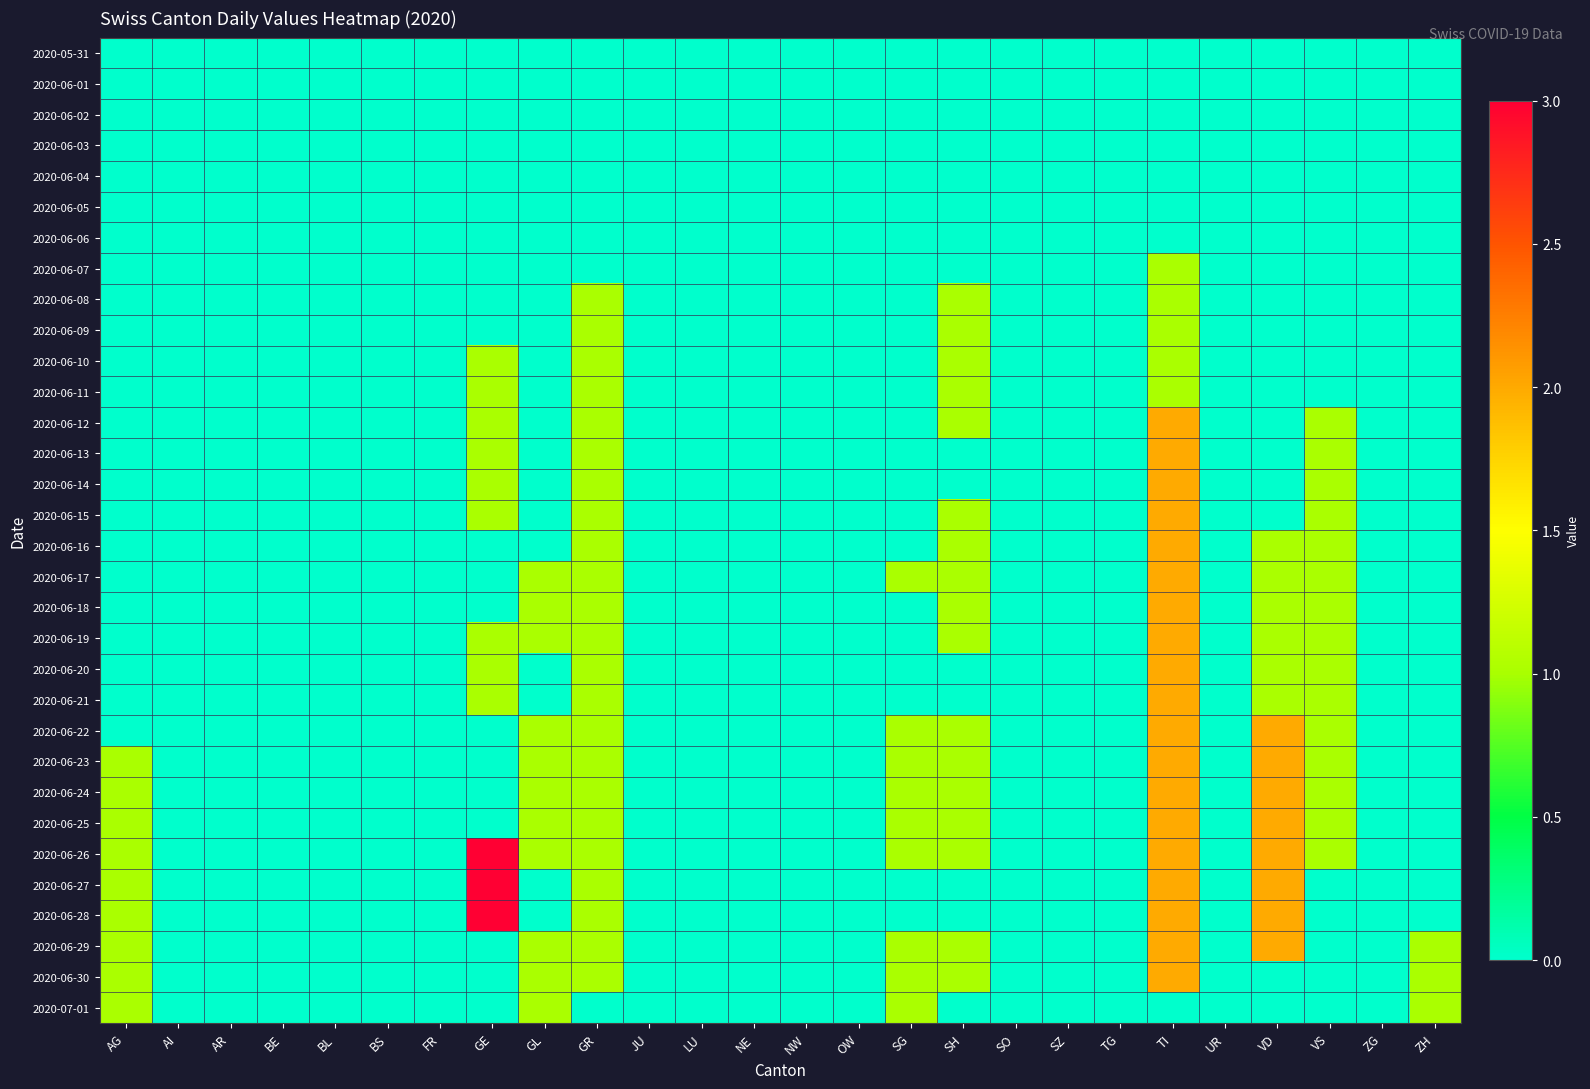

At how many categories does at least one series exceed 0?

10